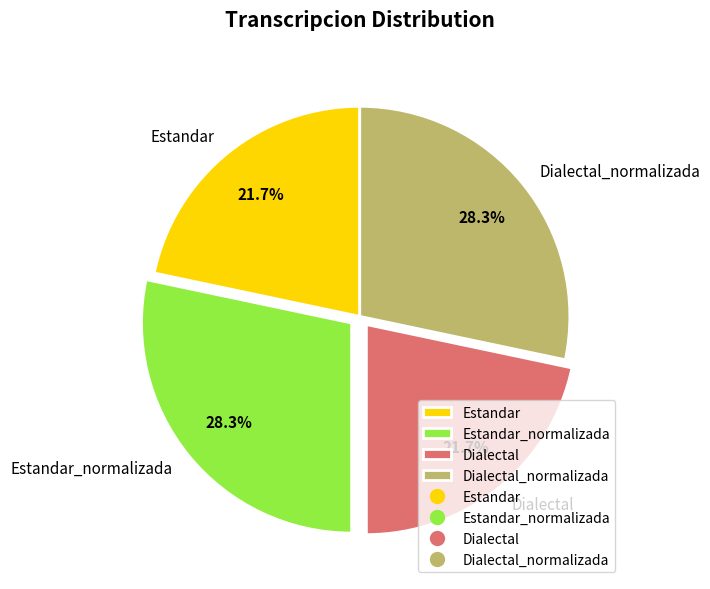

Is Estandar_normalizada the majority of the pie?

No